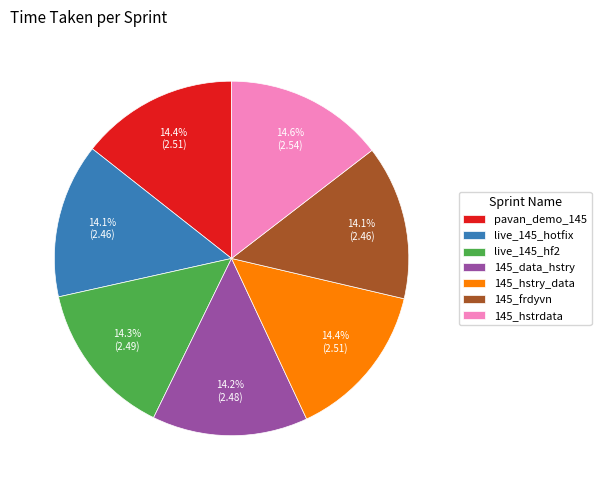

Is 145_hstrdata the majority of the pie?

No